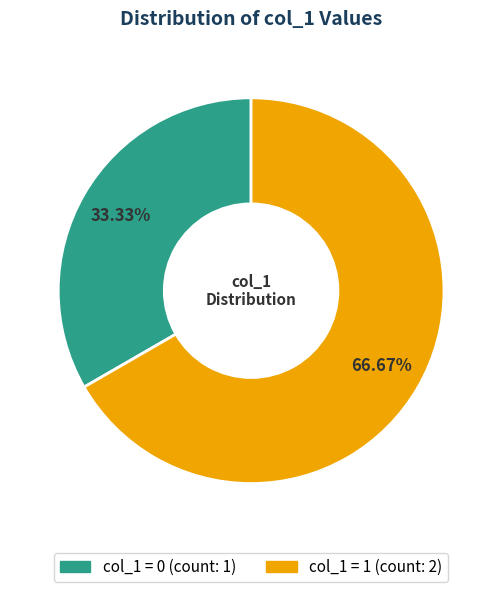

Is there any slice that represents more than half of the pie?

Yes